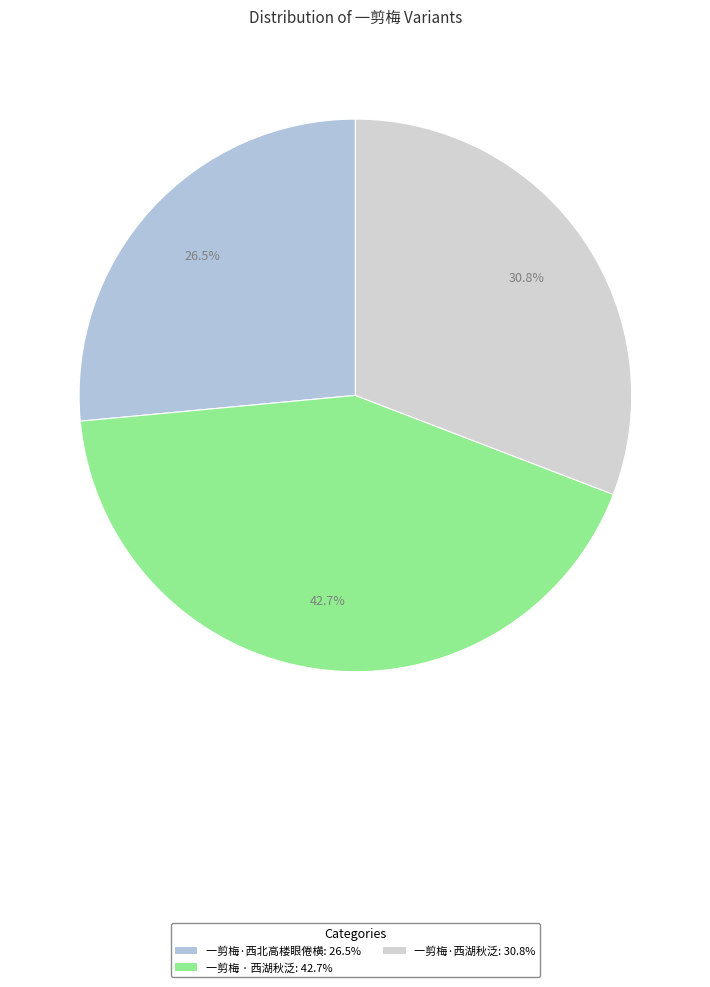

Does 一剪梅·西北高楼眼倦横 account for over 50% of the chart?

No